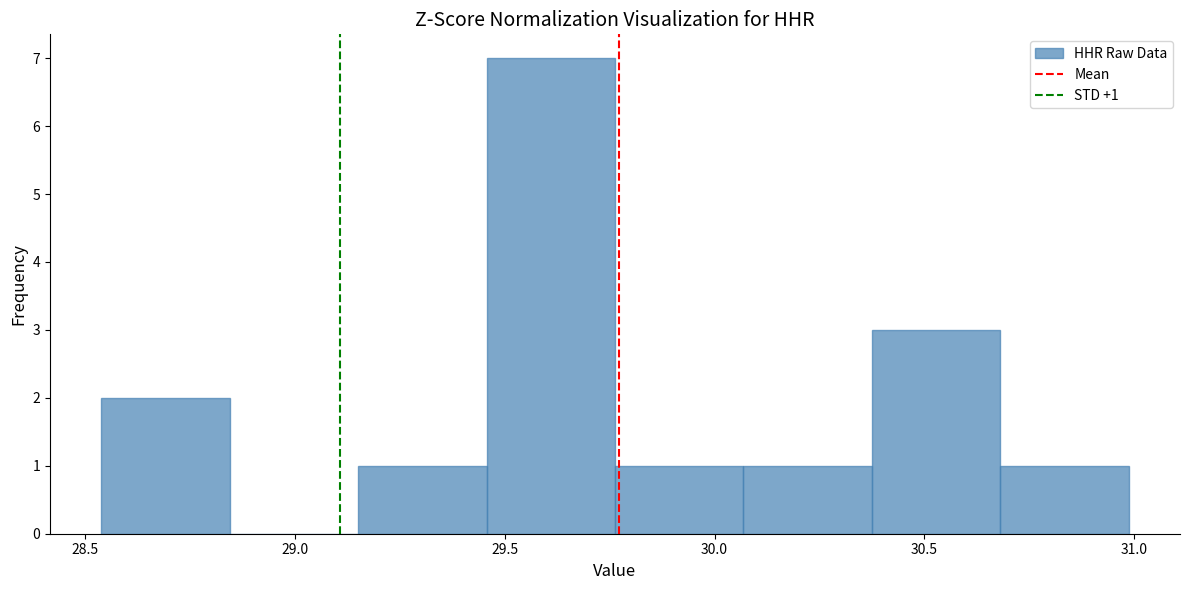

Which range on the x-axis has the tallest bar?

29.45 to 29.75